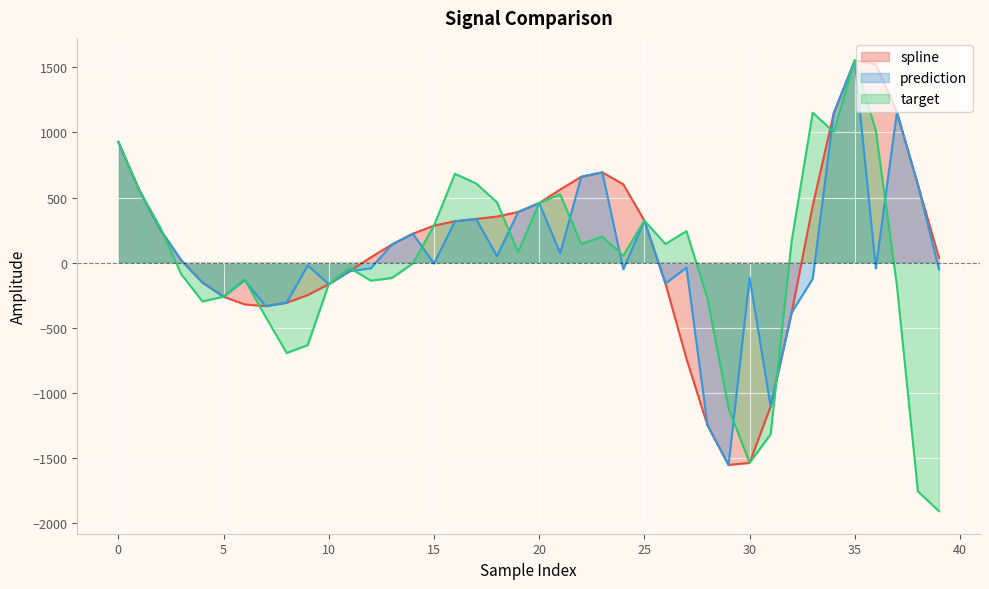

True or false: prediction has more than 1 points higher than both neighbors.

True